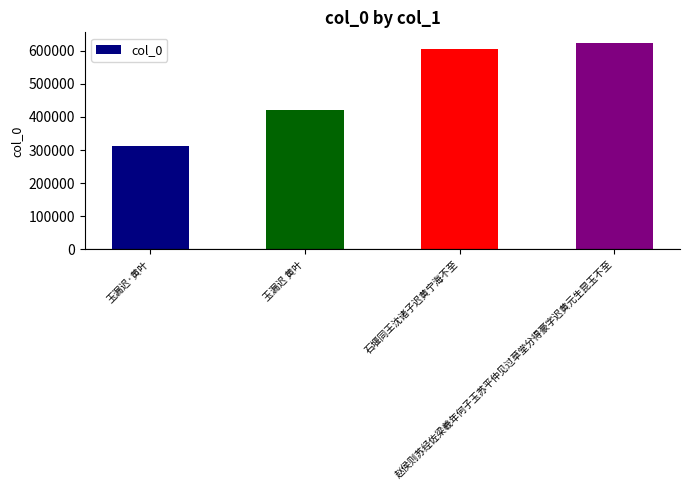

List the labels in order of value, smallest first.

玉漏迟·黄叶, 玉漏迟 黄叶, 石堰同王沈诸子迟黄宁海不至, 赵侯则苏经佐梁羲年何子玉苏平仲见过草堂分得豪字迟黄元生昆玉不至